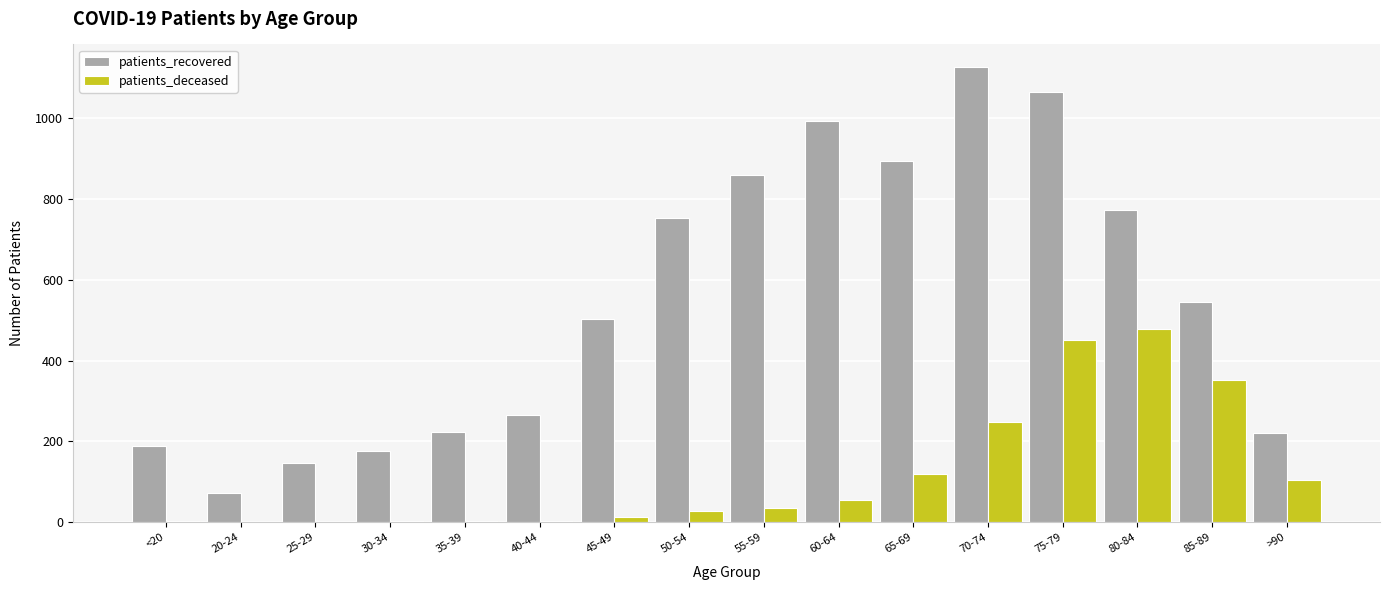

What is the average value of the patients_recovered series?

551